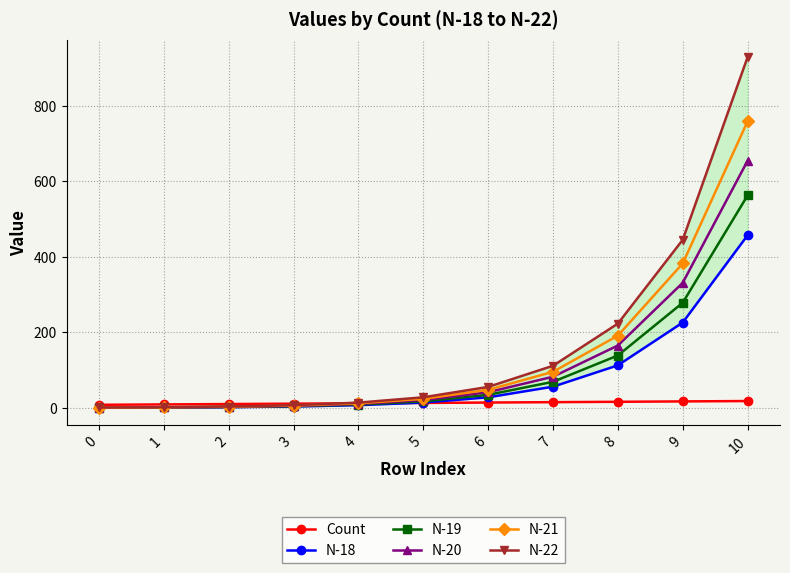

What is the minimum value shown in the chart?

0.4